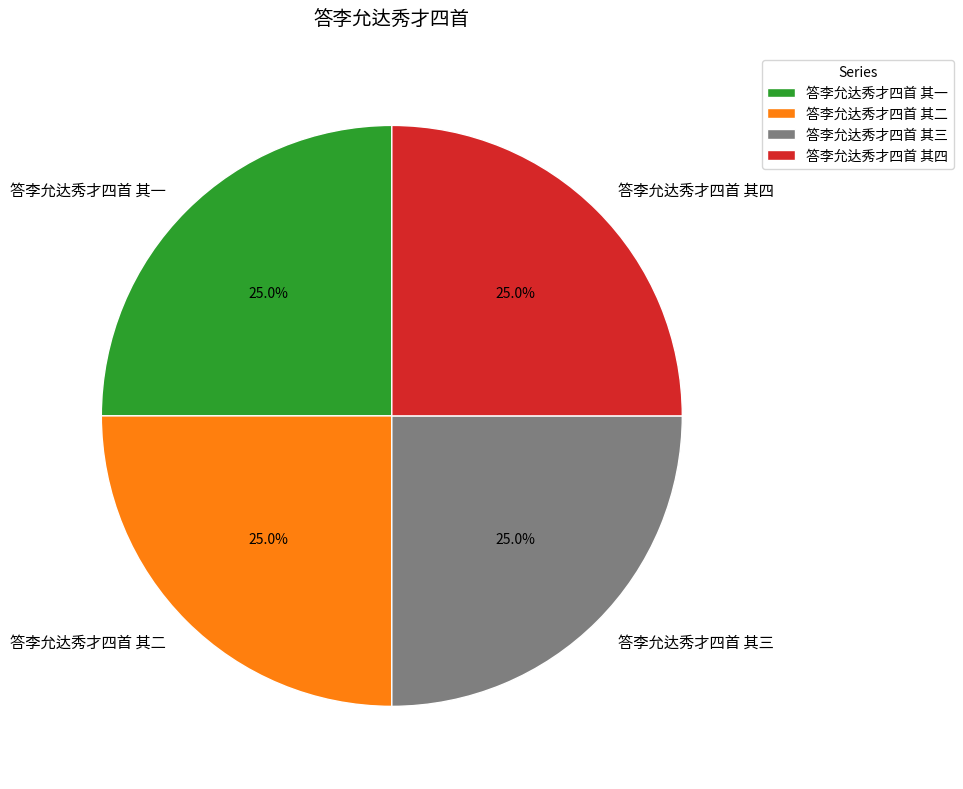

What percentage is the 答李允达秀才四首 其二 slice, to the nearest percent?

25%